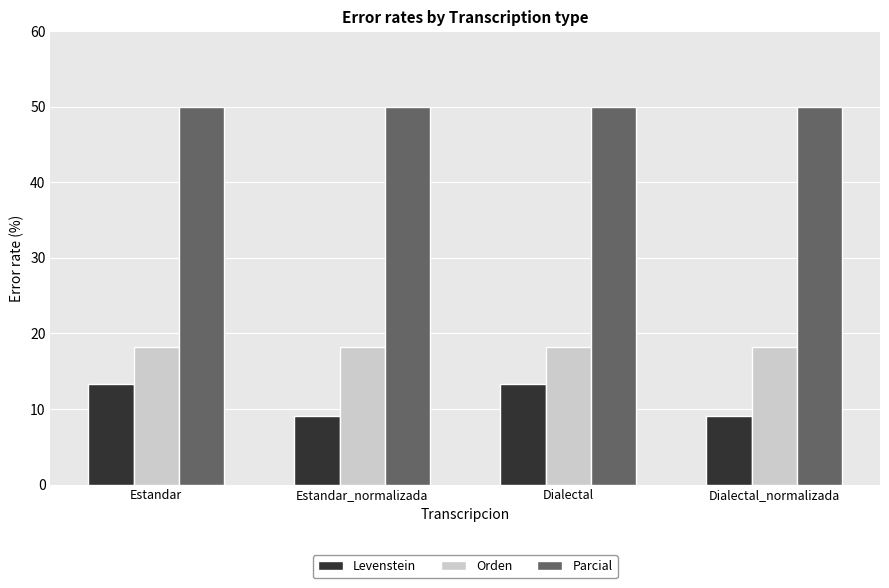

The value of Orden at Dialectal is 11.8. True or false?

False